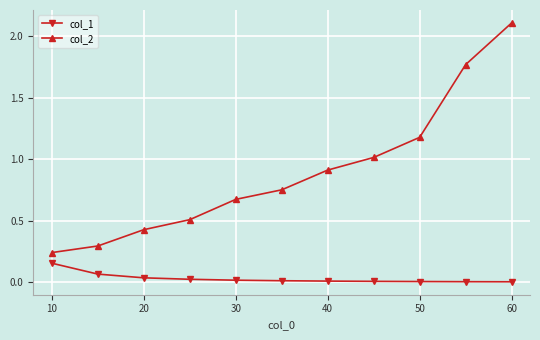

At how many categories does at least one series exceed 1?

4